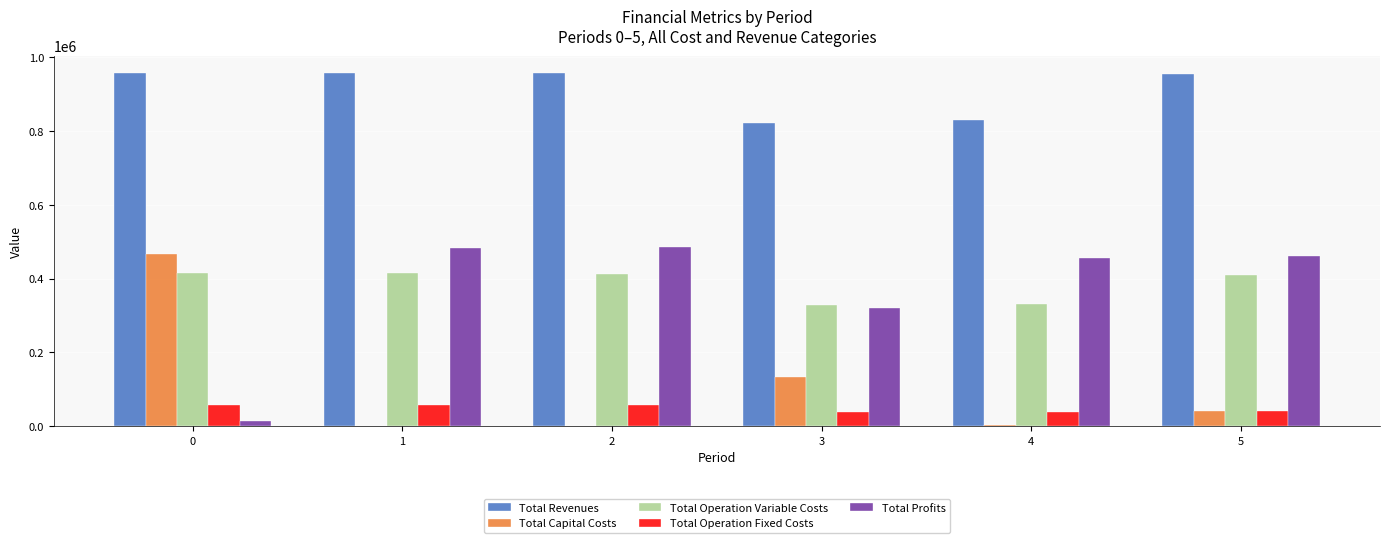

The Total Operation Variable Costs series shows 414665.2 at 1. True or false?

True